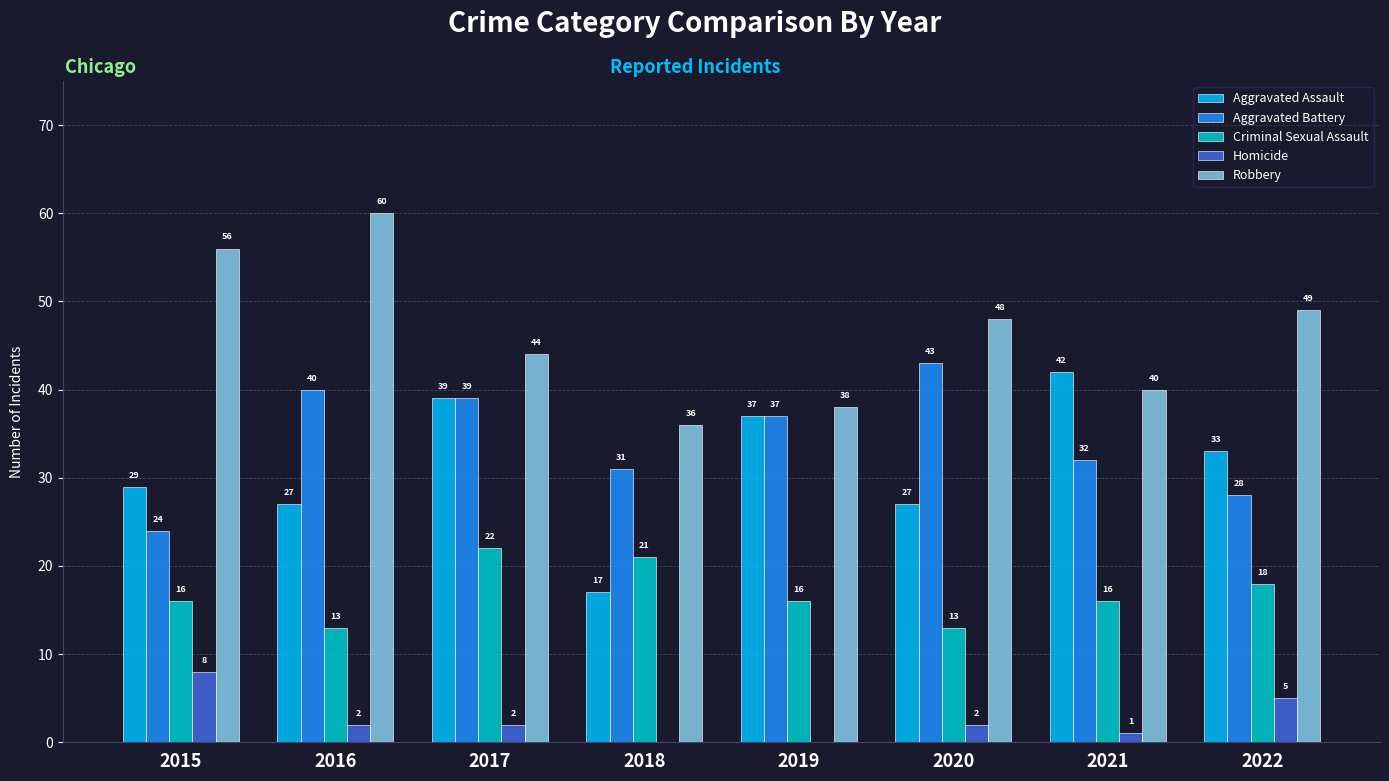

What is the highest value of the Criminal Sexual Assault series?

22